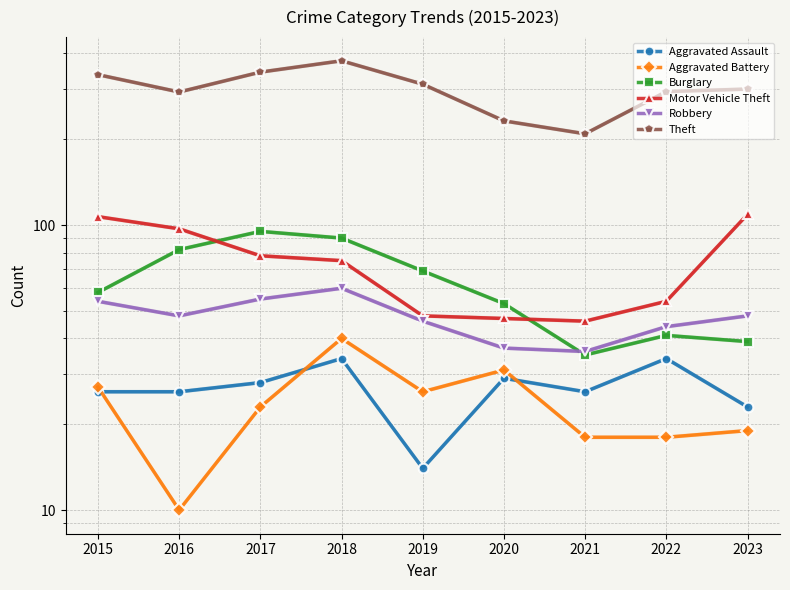

How many lines are shown in the chart?

6